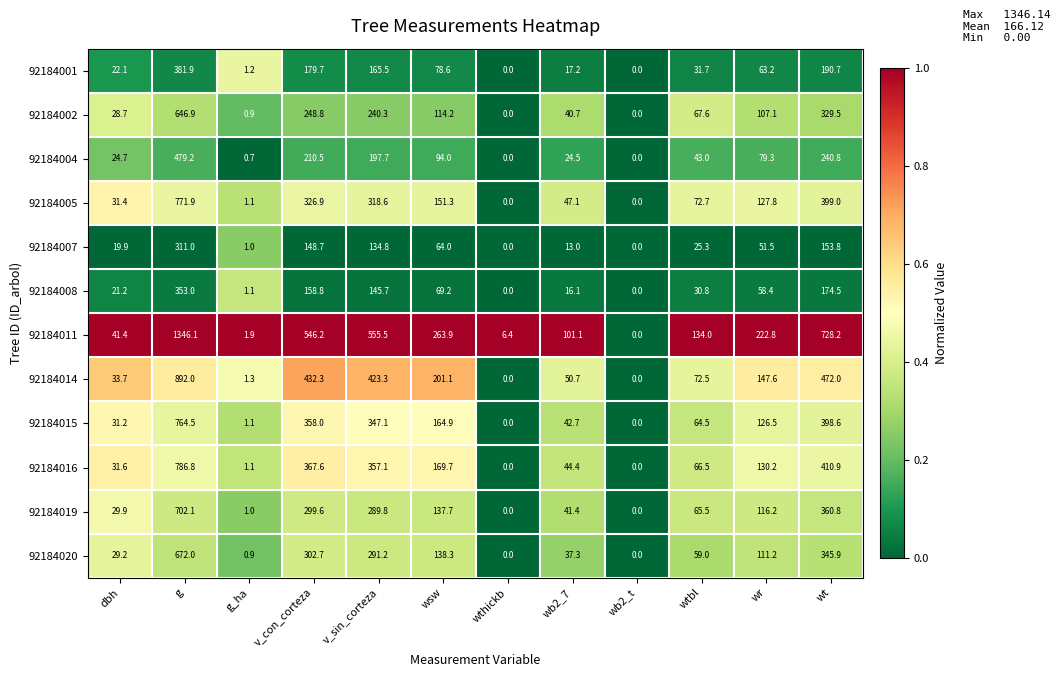

What is the total value across all series at wt?

4204.7